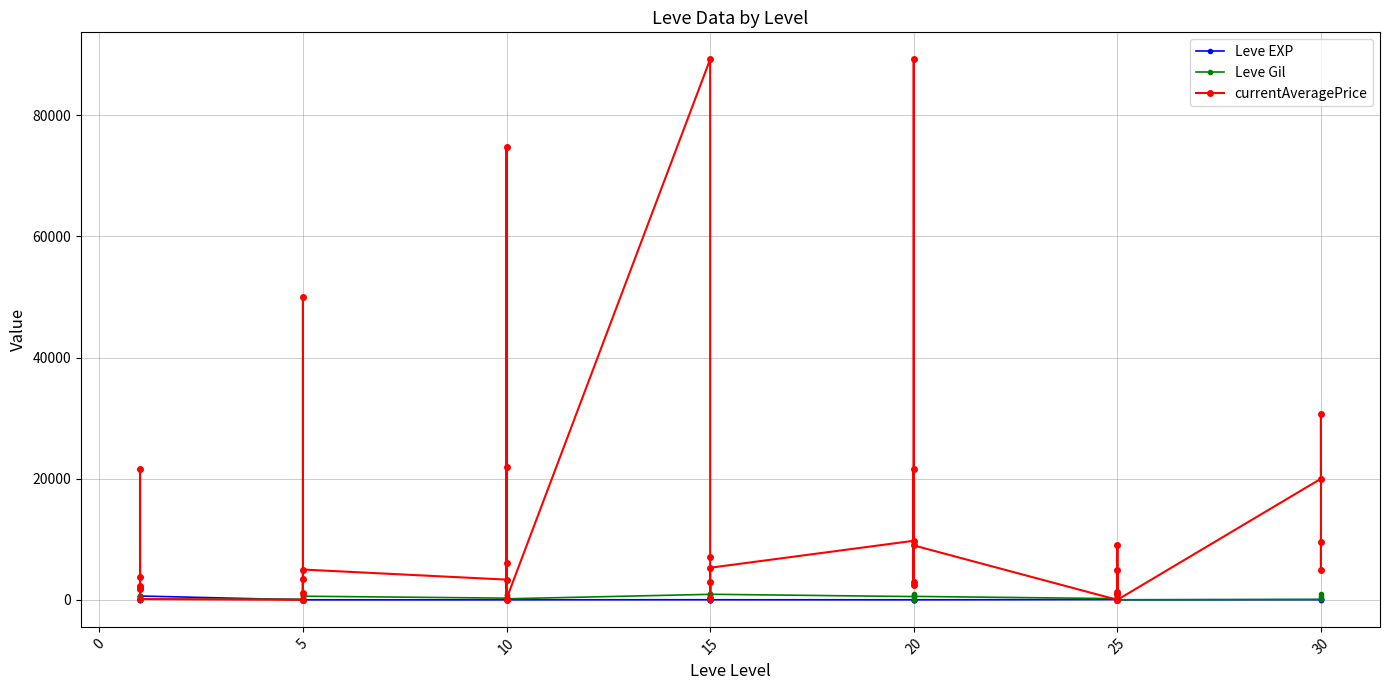

How many data points in Leve EXP are less than 12?

19